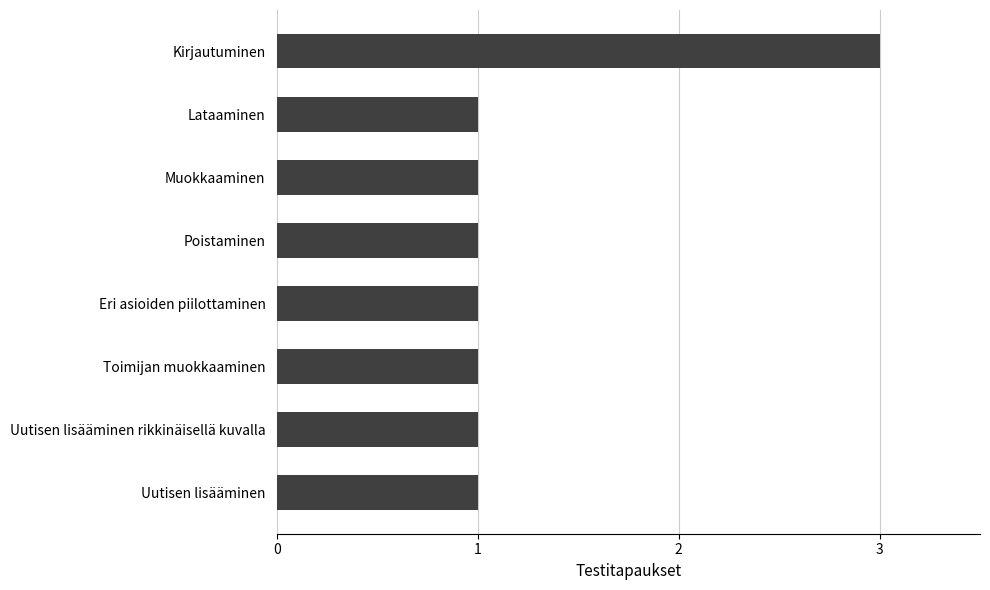

What is the sum of the values at Eri asioiden piilottaminen and Kirjautuminen?

4